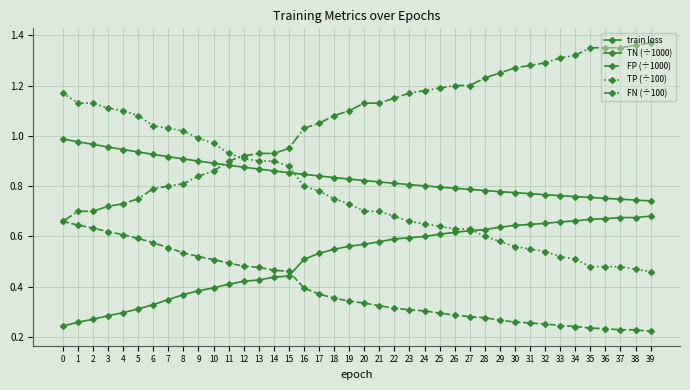

Which series has the widest spread of values?

FN (÷100)